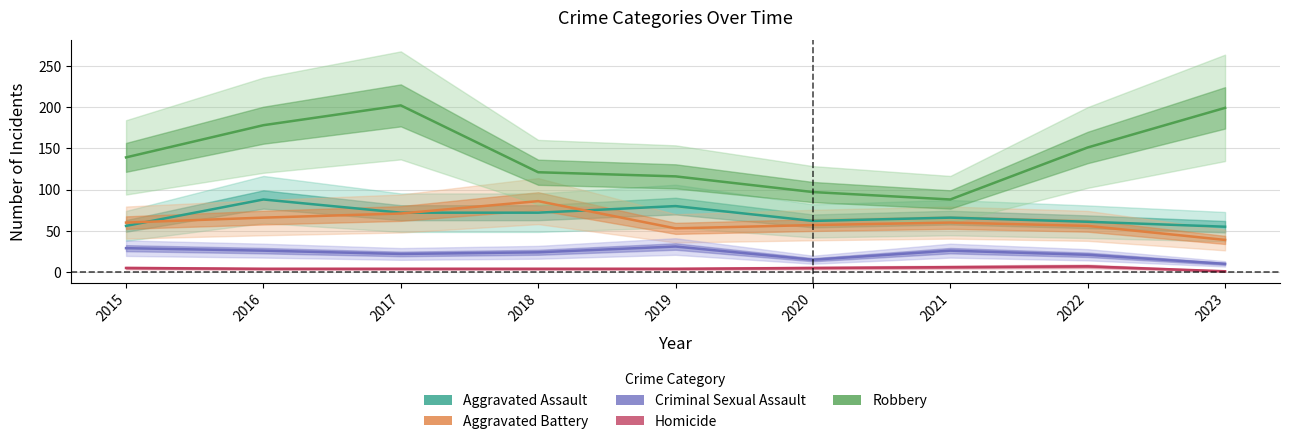

Which series has the largest range (max minus min)?

Robbery